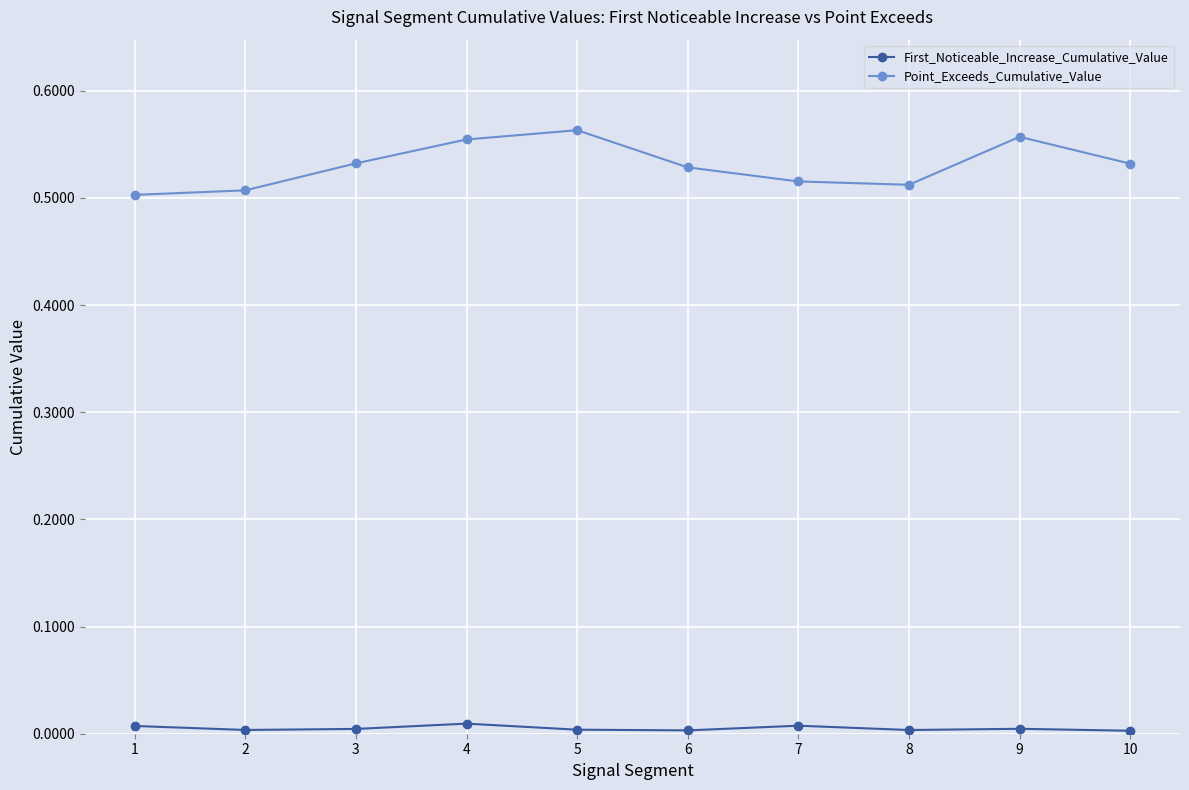

Rank the series by their average value, from highest to lowest.

Point_Exceeds_Cumulative_Value, First_Noticeable_Increase_Cumulative_Value